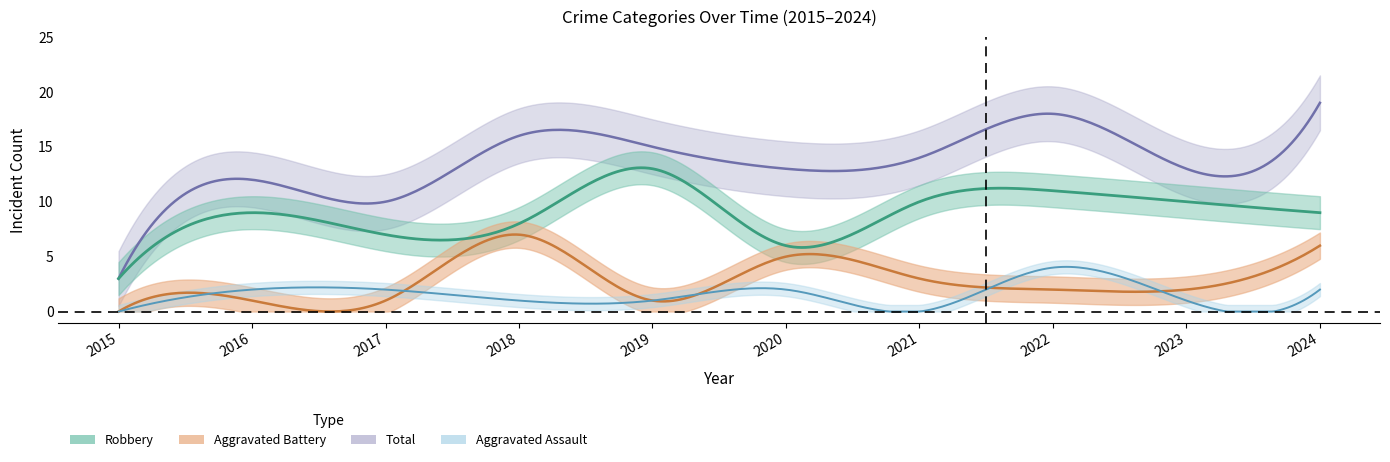

The value of Aggravated Assault at 2021 is 3. True or false?

False